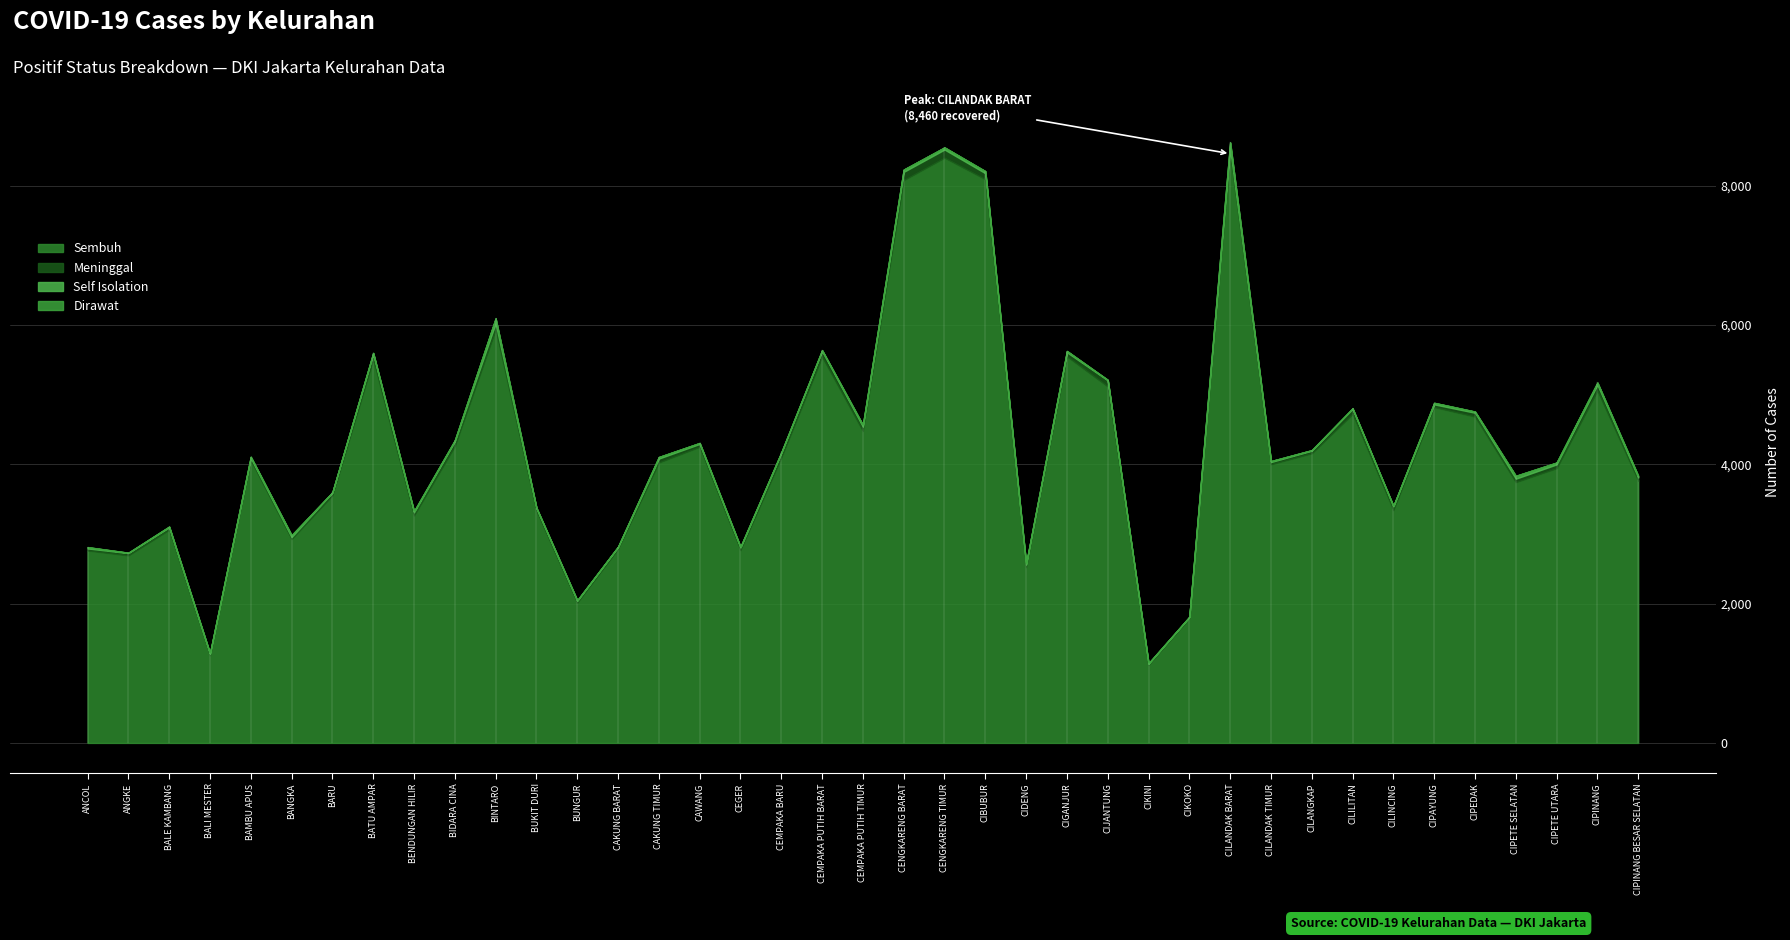

At how many categories does at least one series exceed 827?

39